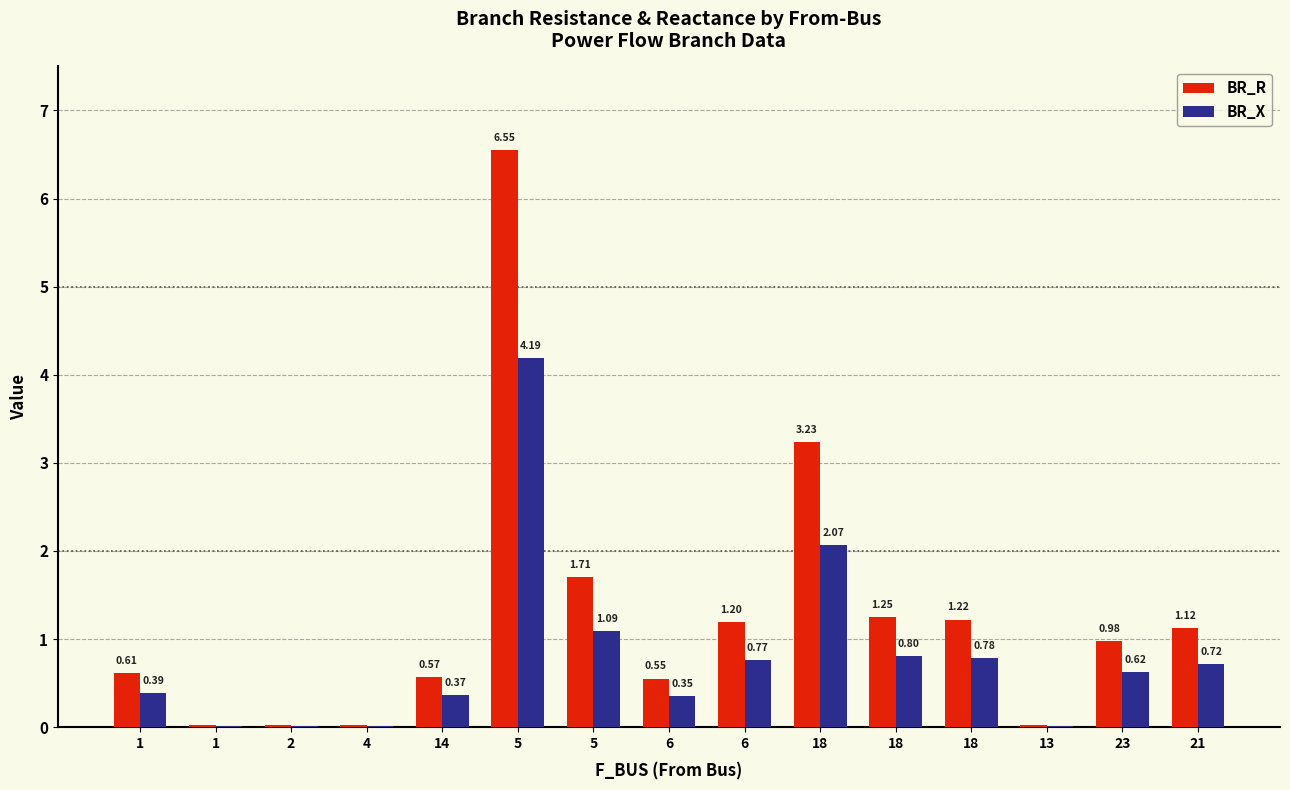

Reading left to right, what are all the values shown in this chart?

BR_R: 1=0.6	1=0.0	2=0.0	4=0.0	14=0.6	5=6.6	5=1.7	6=0.6	6=1.2	18=3.2	18=1.3	18=1.2	13=0.0	23=1.0	21=1.1
BR_X: 1=0.4	1=0.0	2=0.0	4=0.0	14=0.4	5=4.2	5=1.1	6=0.4	6=0.8	18=2.1	18=0.8	18=0.8	13=0.0	23=0.6	21=0.7